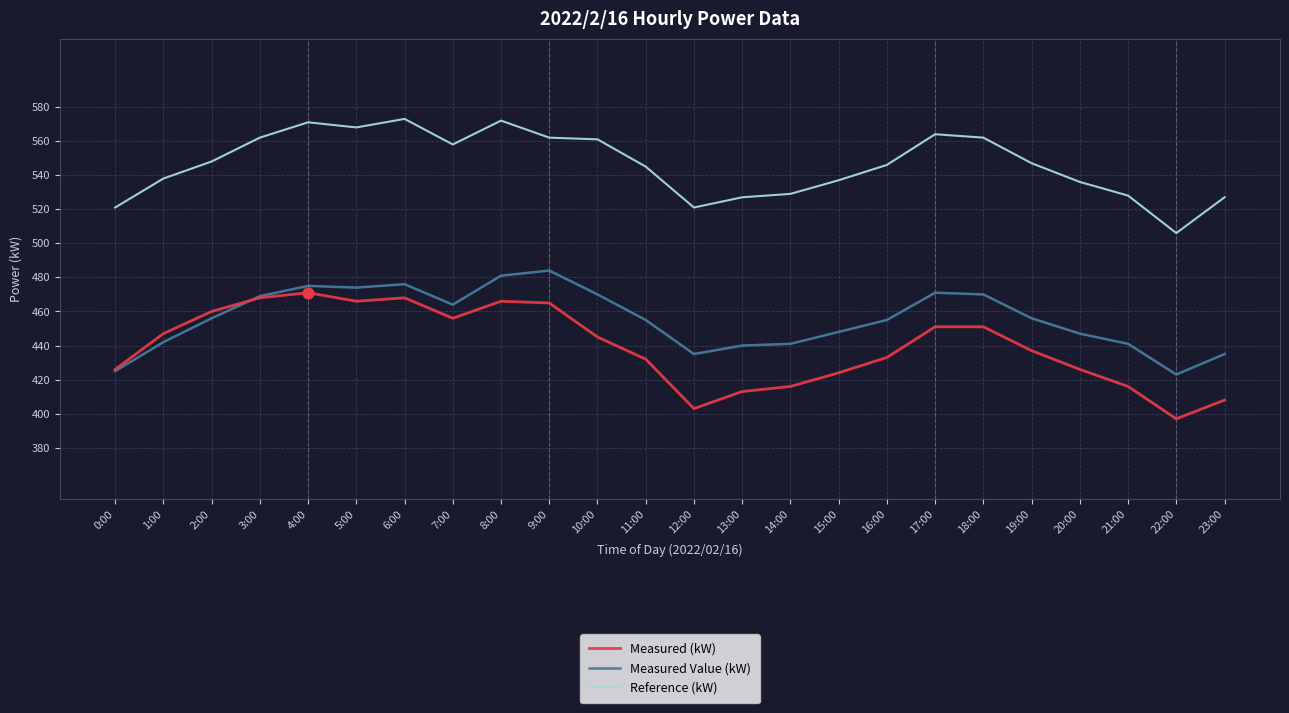

What are all the series names shown in the legend?

Measured (kW), Measured Value (kW), Reference (kW)